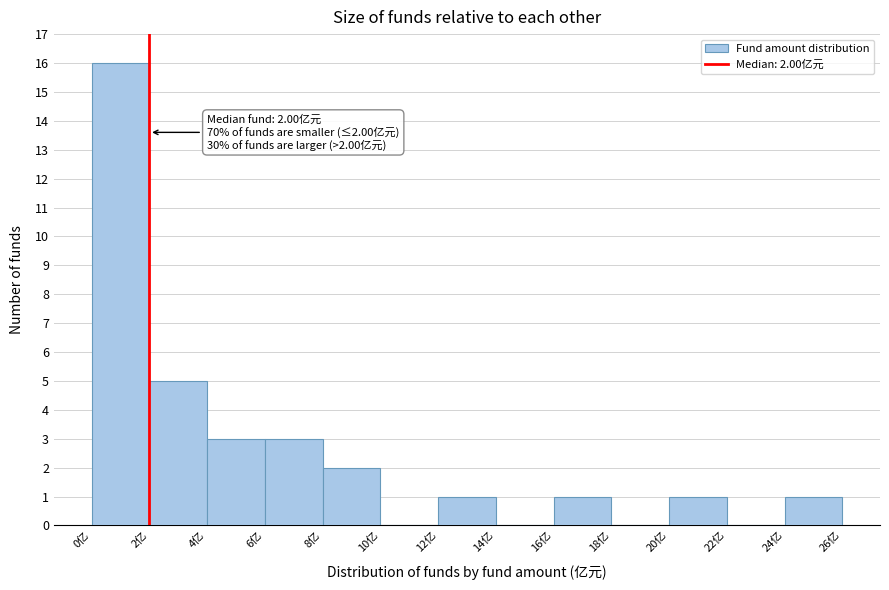

Over which range of the x-axis is the bar tallest?

0 to 2